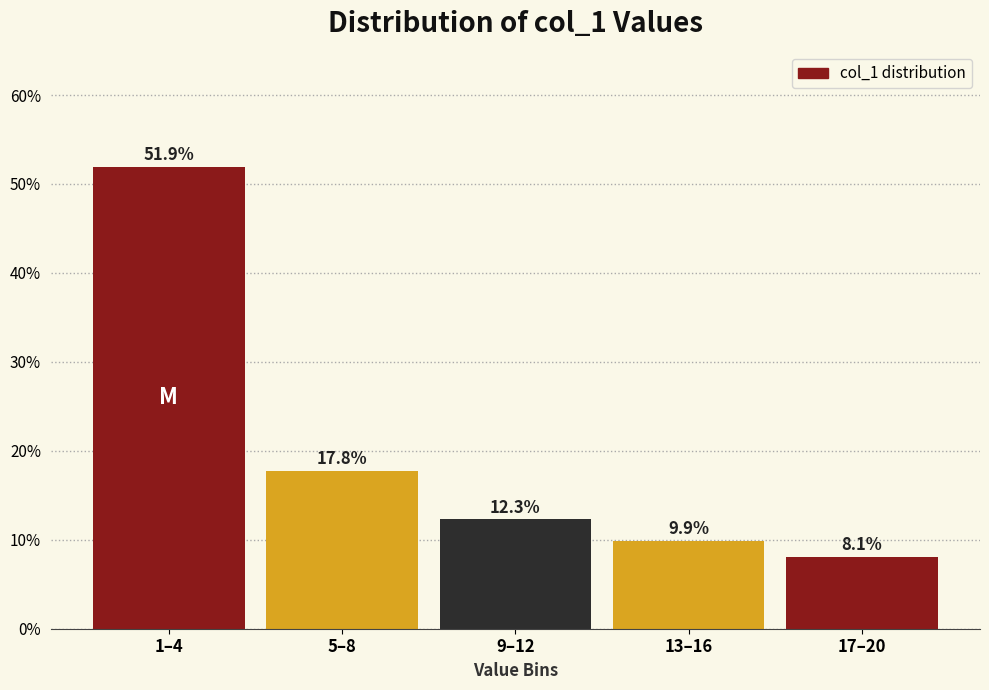

Reading left to right, extract all data points from this chart.

51.9	17.8	12.3	9.9	8.1